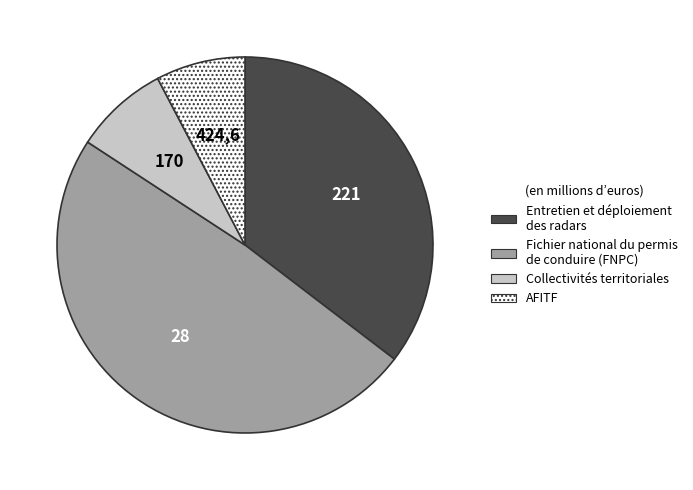

Does any single category account for the majority?

No